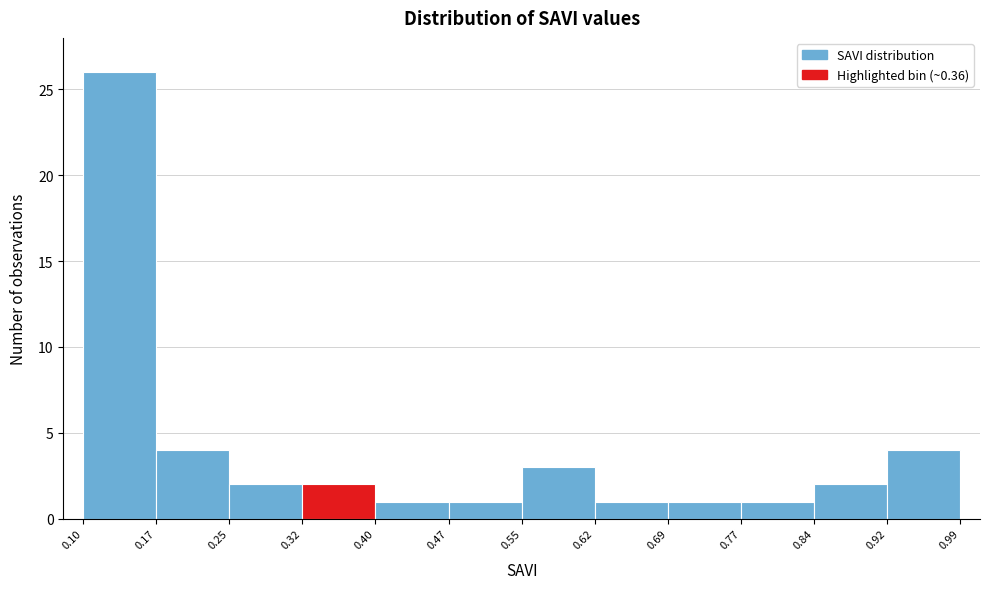

Reading left to right, transcribe this chart: for each bar, give the range it covers on the x-axis and its height. The values are not printed on the chart, so give them approximately, as read against the axis.

0.10 to 0.17: 26
0.17 to 0.25: 4
0.25 to 0.32: 2
0.32 to 0.40: 2
0.40 to 0.47: 1
0.47 to 0.55: 1
0.55 to 0.62: 3
0.62 to 0.69: 1
0.69 to 0.77: 1
0.77 to 0.84: 1
0.84 to 0.92: 2
0.92 to 0.99: 4